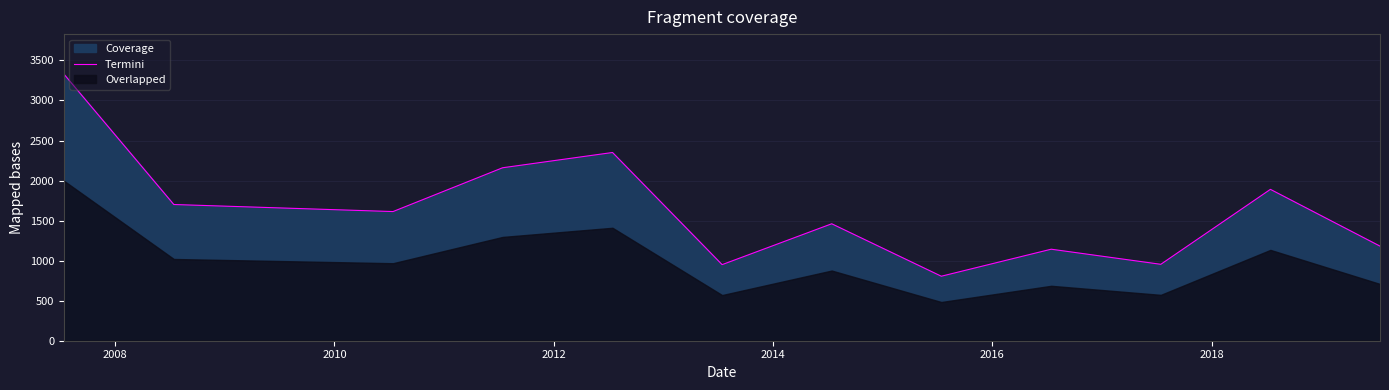

What is the minimum value for Termini?

805.4